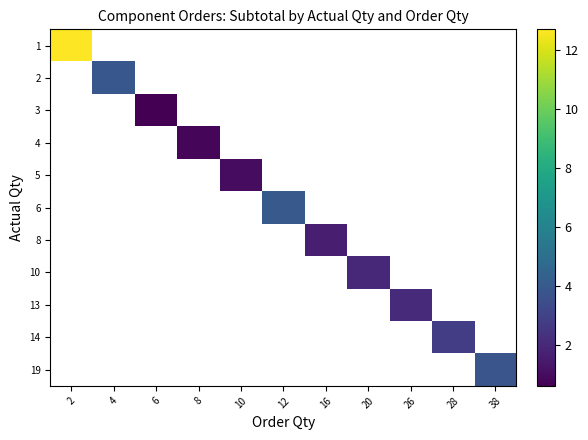

Which category has the highest value across all series?

2